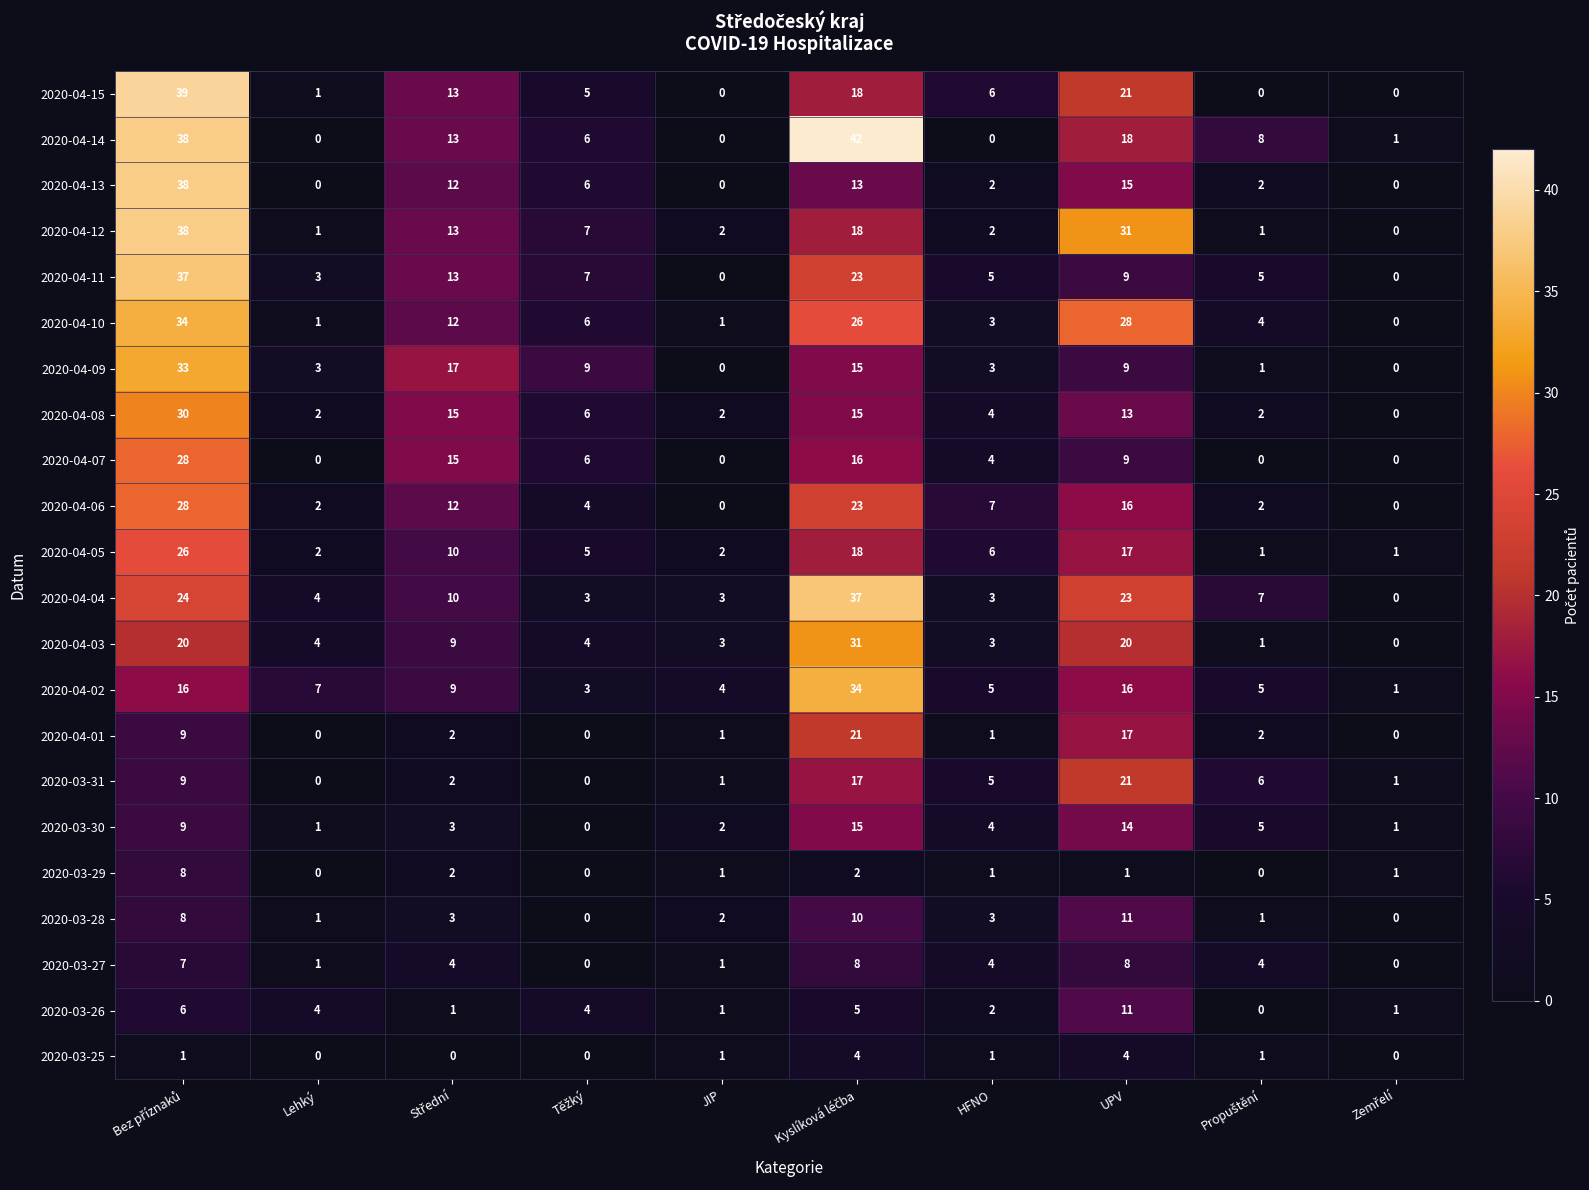

What is the greatest value displayed?

42